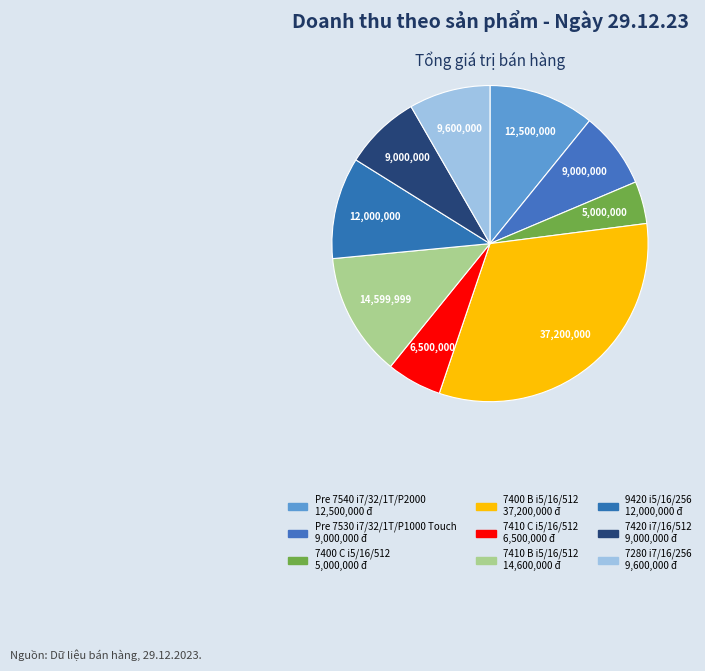

Does 7410 C i5/16/512 account for over 50% of the chart?

No